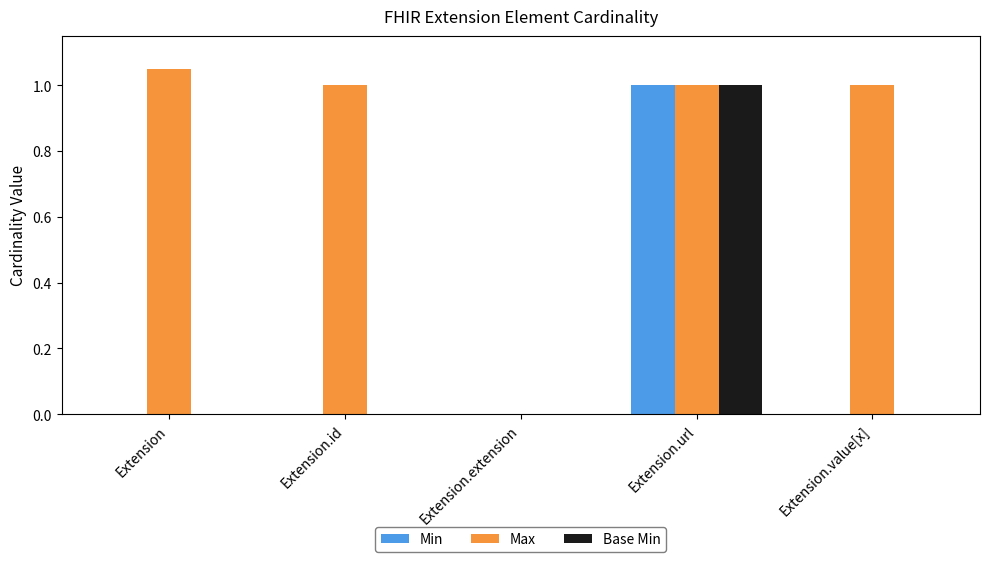

At which category is the sum across all series the highest?

Extension.url